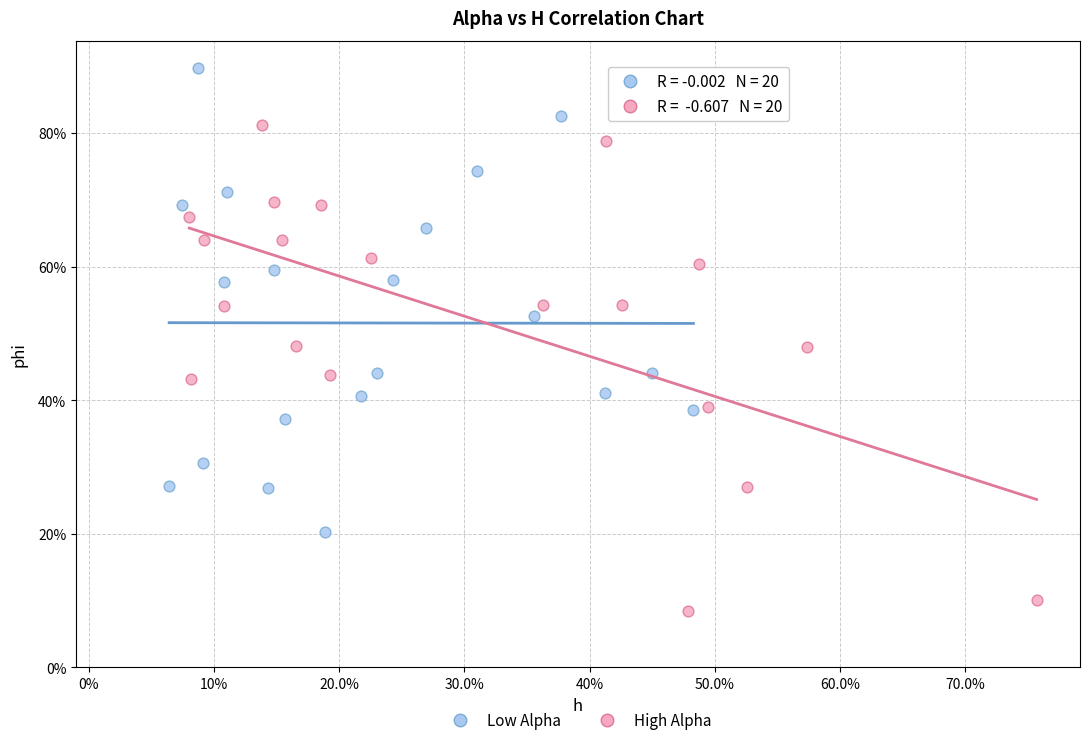

What are all the series names shown in the legend?

Low Alpha, High Alpha